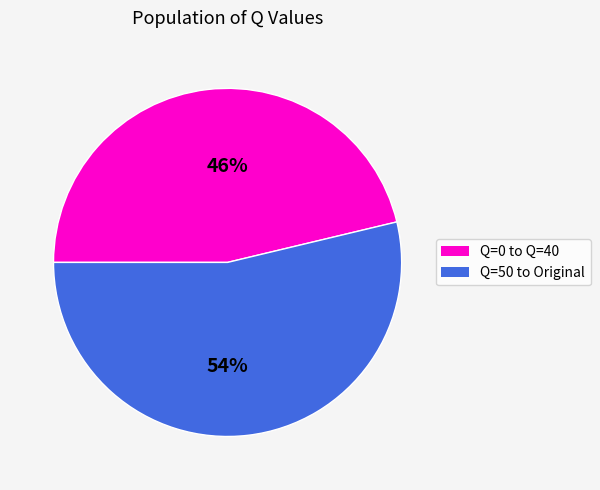

To the nearest percent, what is the average slice percentage?

50%